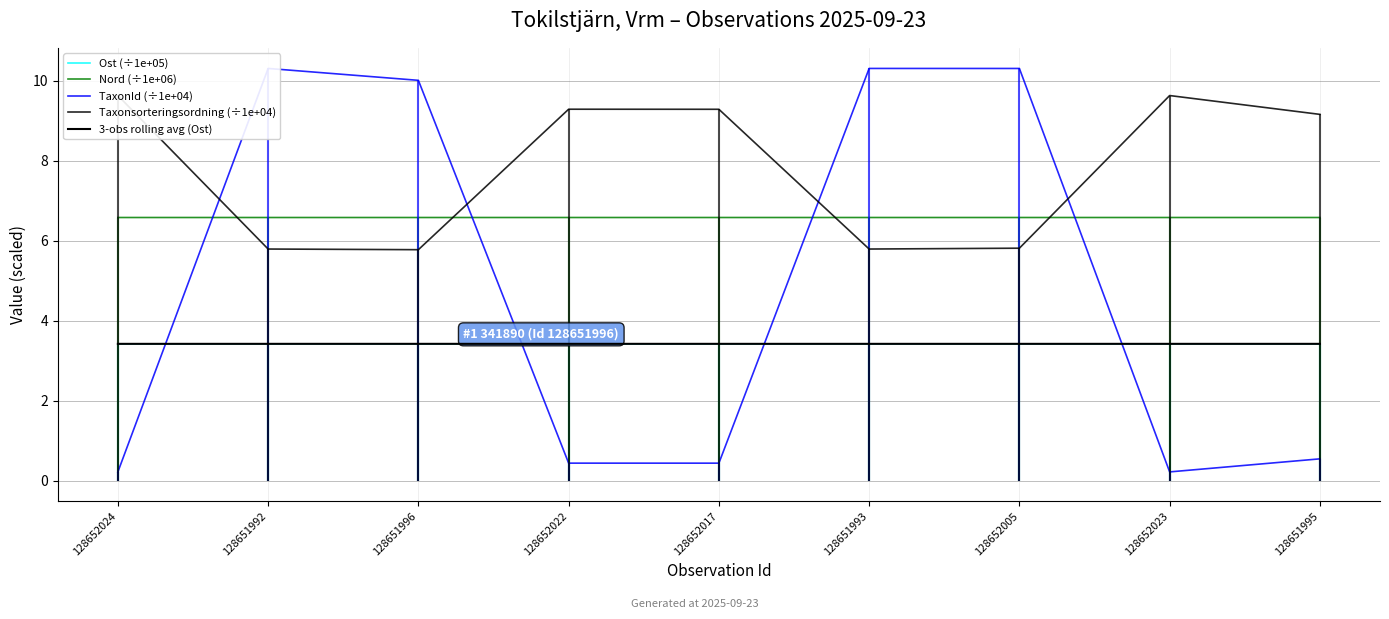

Is the value of Nord (÷1e+06) at 128651993 greater than the value of Ost (÷1e+05) at 128652024?

Yes